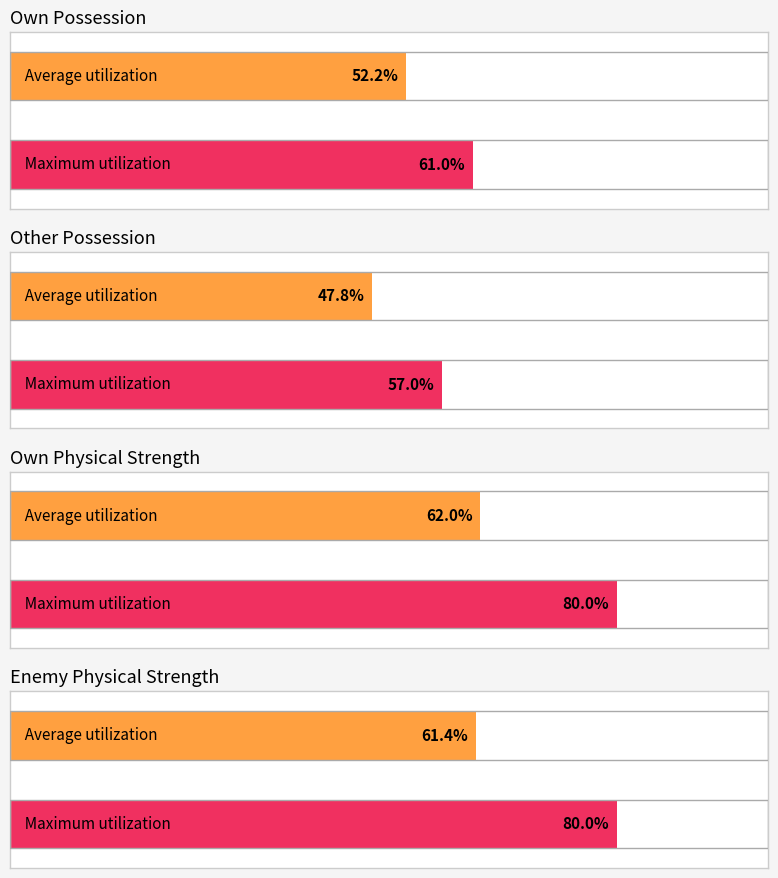

The value of own_possession at 2002 is 0.2. True or false?

False